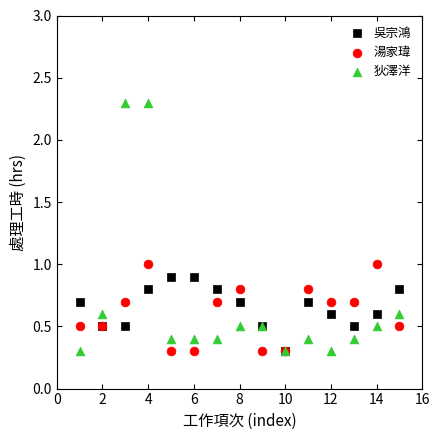

What are all the series names shown in the legend?

吳宗鴻, 湯家瑋, 狄澤洋